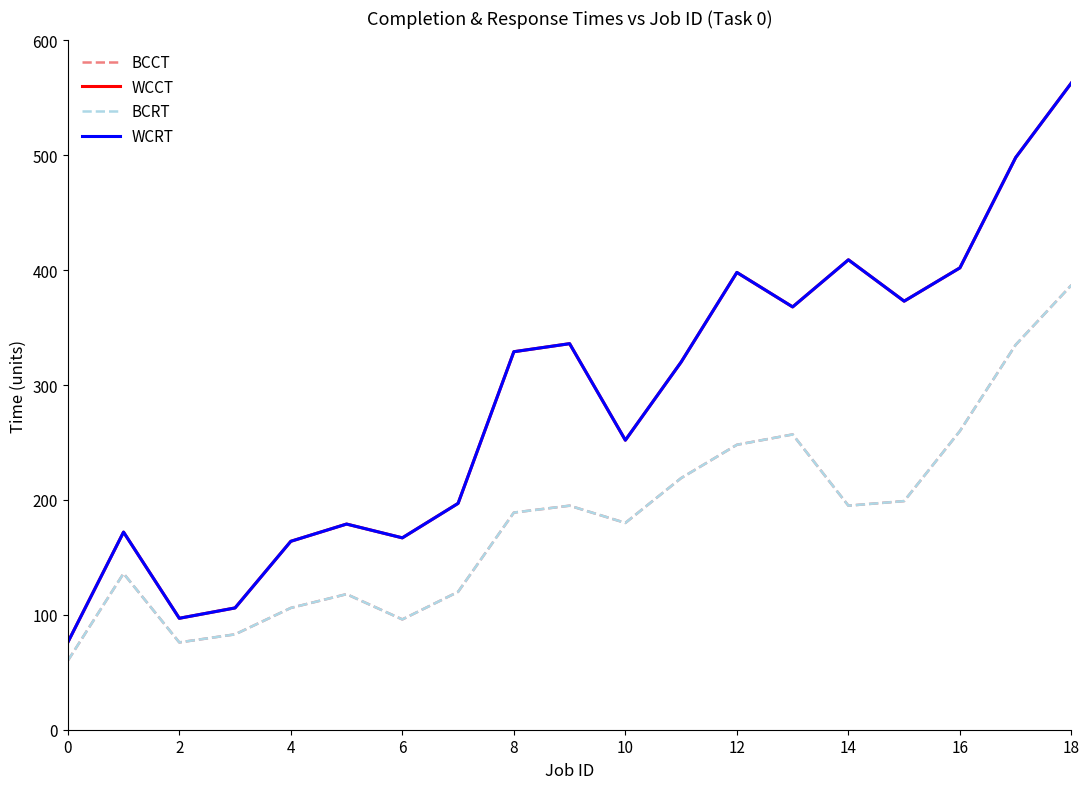

Does the chart display data point markers on the line(s)?

No